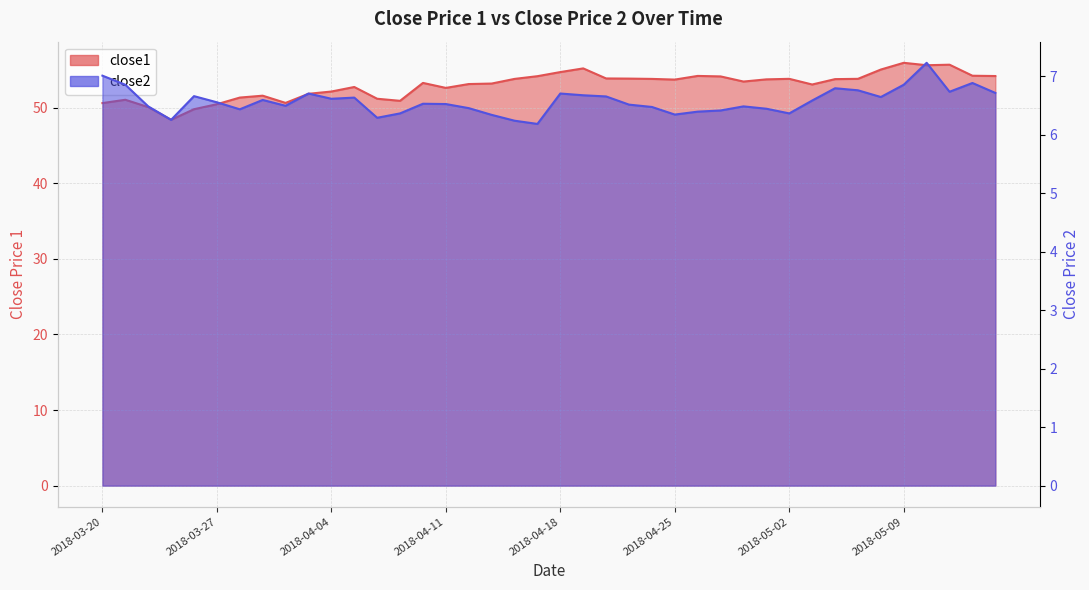

What is the sum of the close2 values at 34 and 35?

13.5